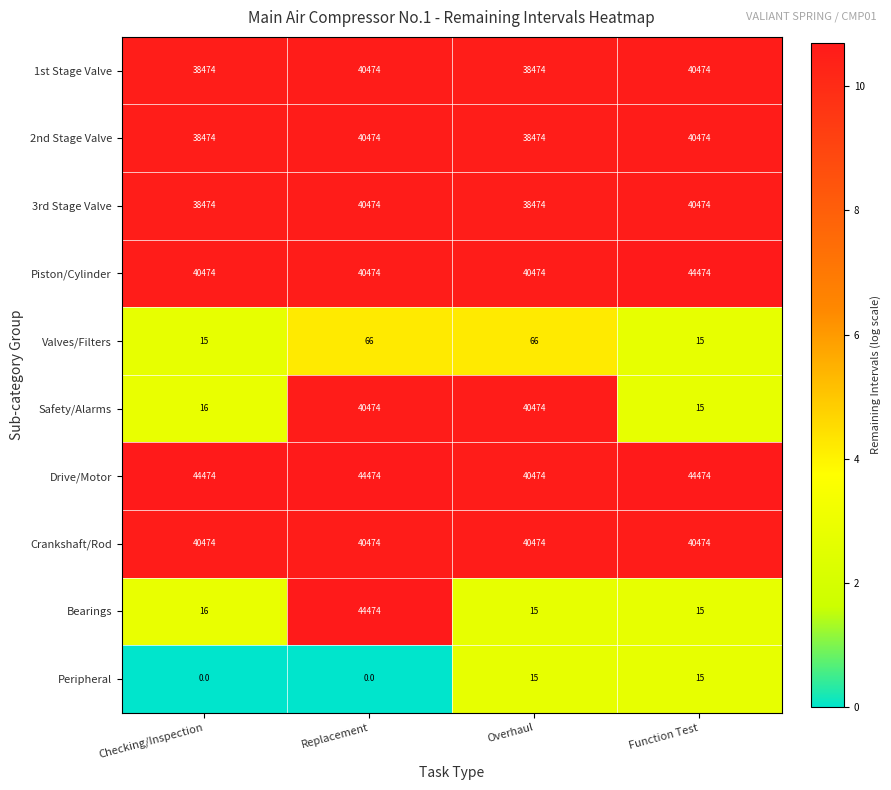

What is the average value of the Piston/Cylinder series?

41474